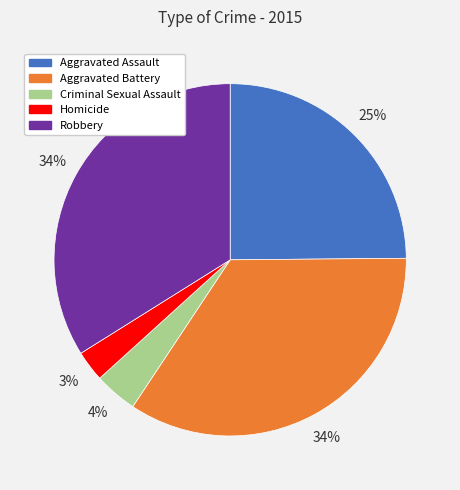

To the nearest percent, what is the difference between the Aggravated Assault and Robbery slice percentages?

9%